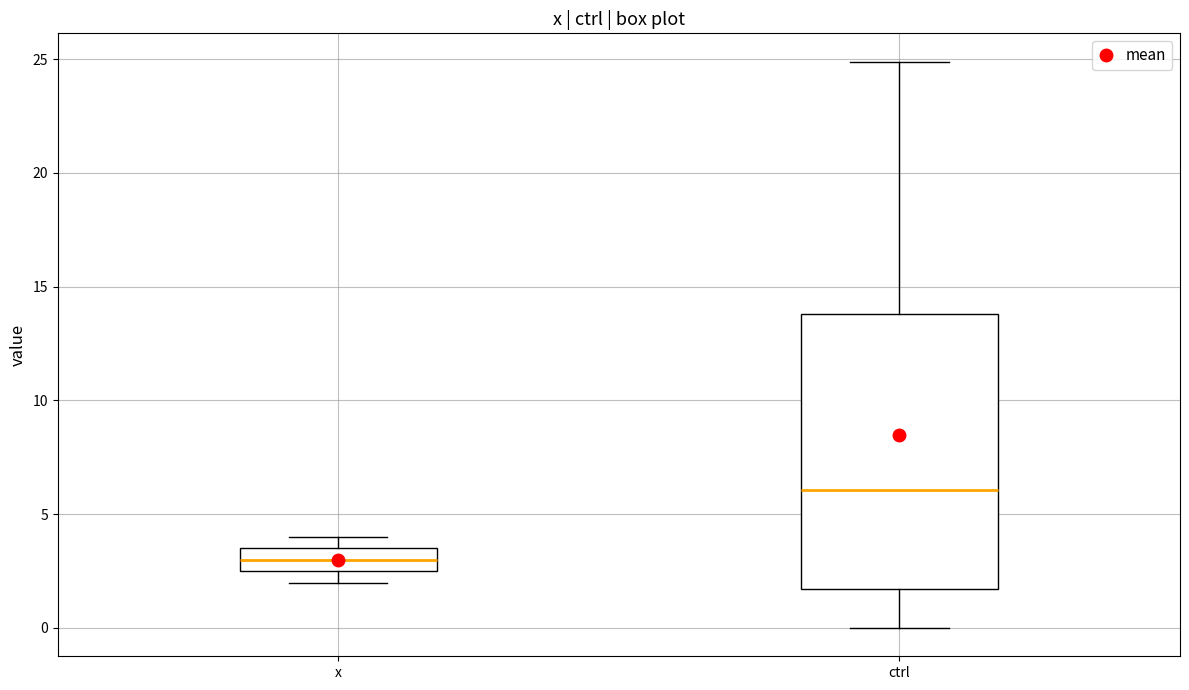

Reading left to right, transcribe this box plot: for each box, give where its median line is, the range the box spans, and where its two whiskers end, as read against the y-axis. The values are not printed on the chart, so give them approximately, as read against the axis.

x: median 3.0, box 2.5 to 3.5, whiskers 2.0 to 4.0
ctrl: median 6.0, box 1.5 to 14.0, whiskers 0.0 to 25.0